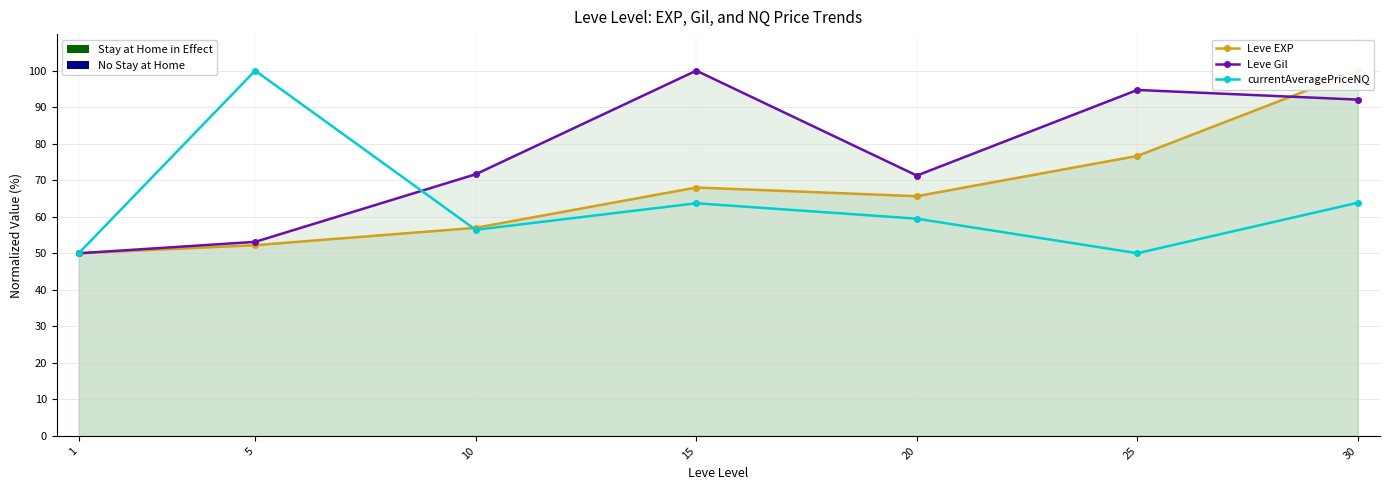

At which label does Leve EXP first exceed 65?

15